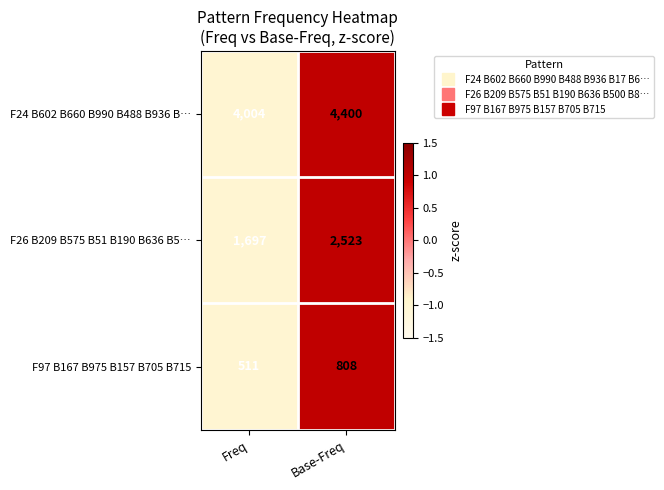

Read the F97 B167 B975 B157 B705 B715 value at Freq, to the nearest 50.

500